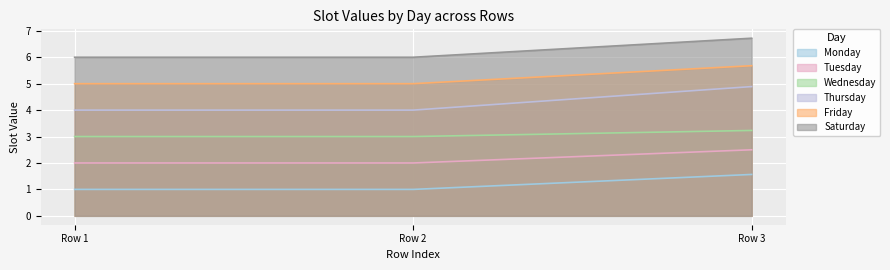

What are all the series names shown in the legend?

Monday, Tuesday, Wednesday, Thursday, Friday, Saturday